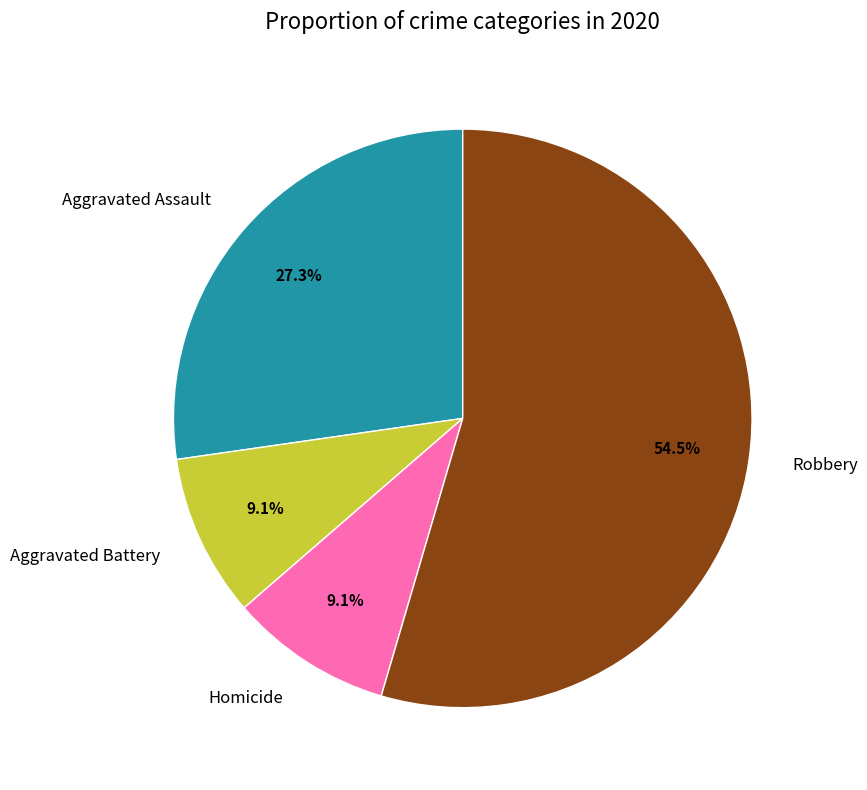

Approximately how many times larger is the value at Aggravated Assault compared to Robbery?

0.5